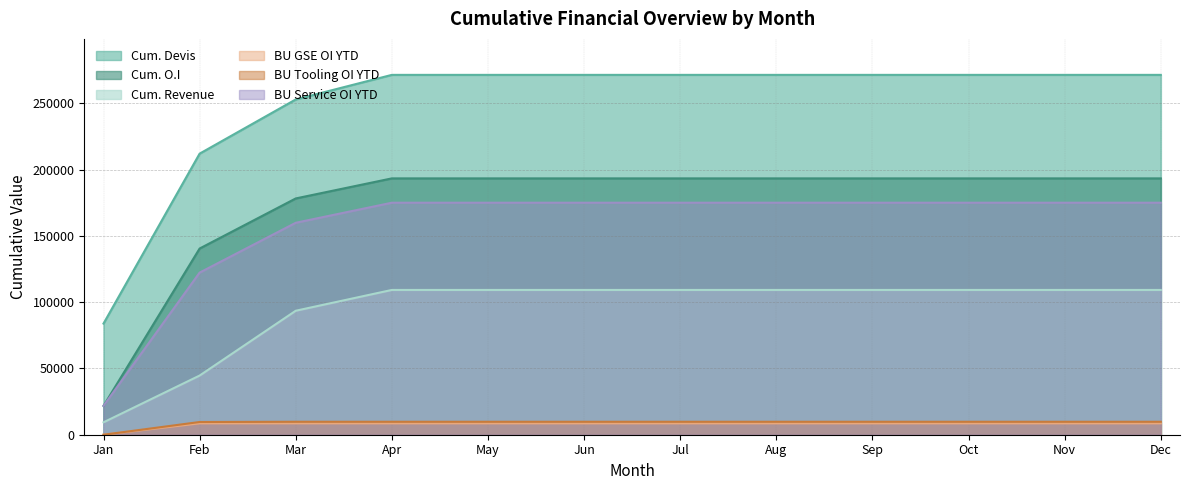

What is the sum of the Cum. Revenue values at Sep and Mar?

202737.0